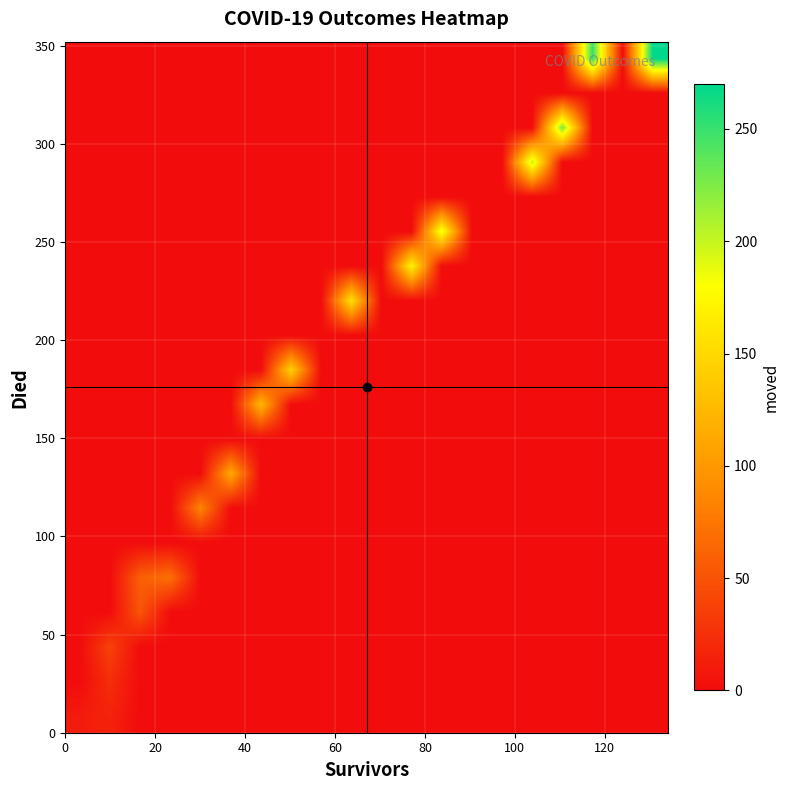

At how many categories does at least one series exceed 105?

10